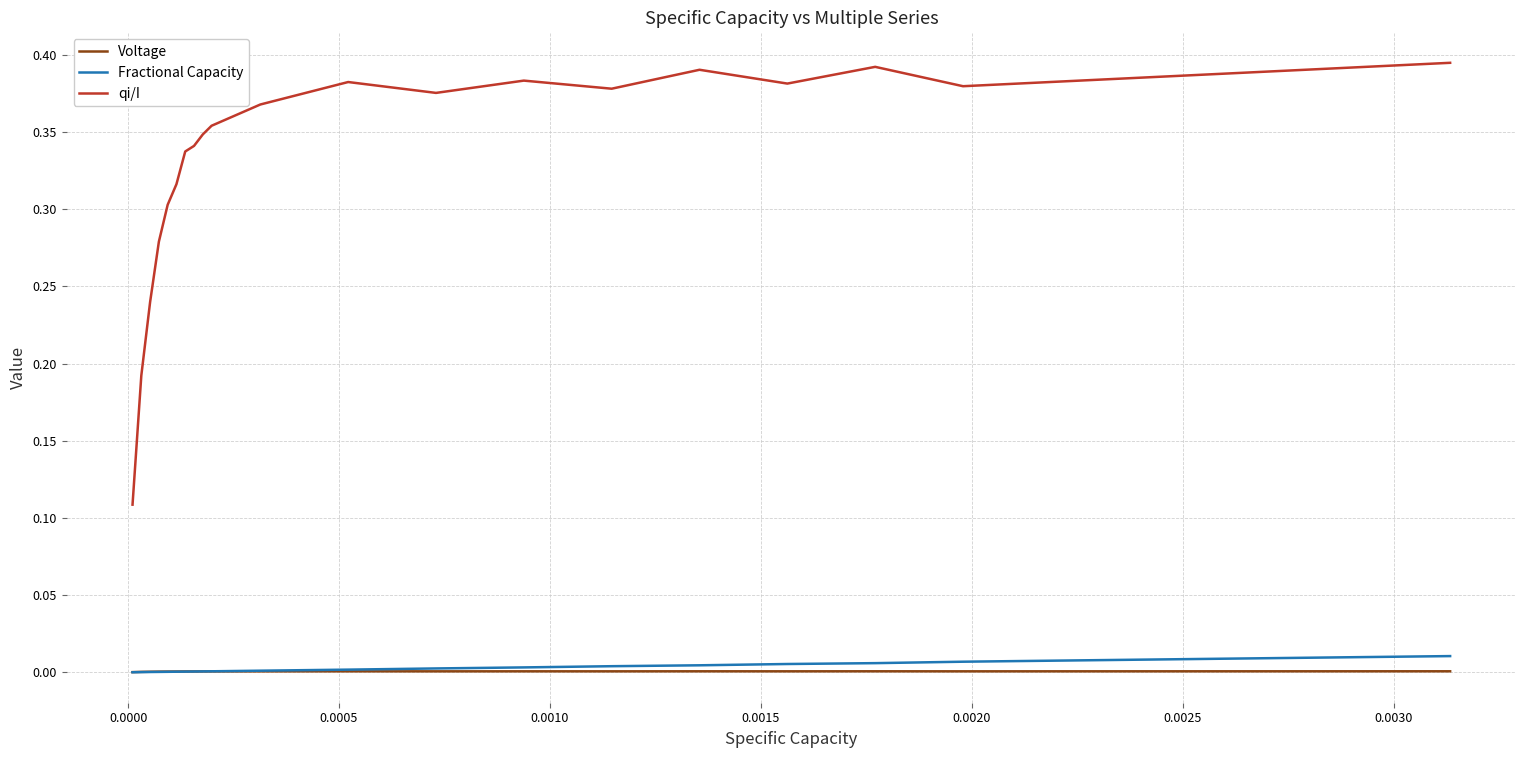

True or false: qi/I and Fractional Capacity cross at least once.

False